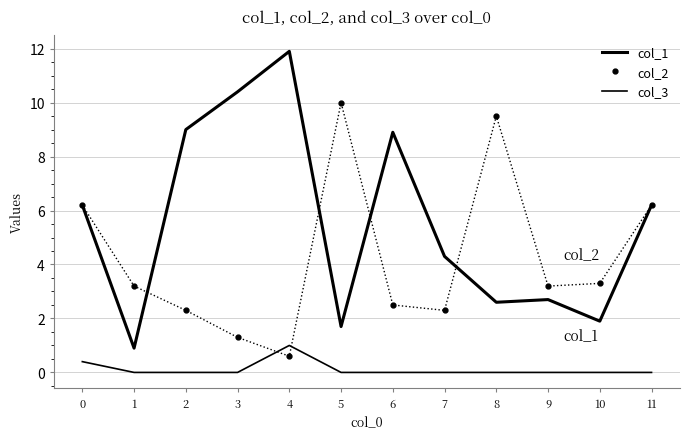

What is the difference between the second highest and minimum values in the col_3 series?

0.4